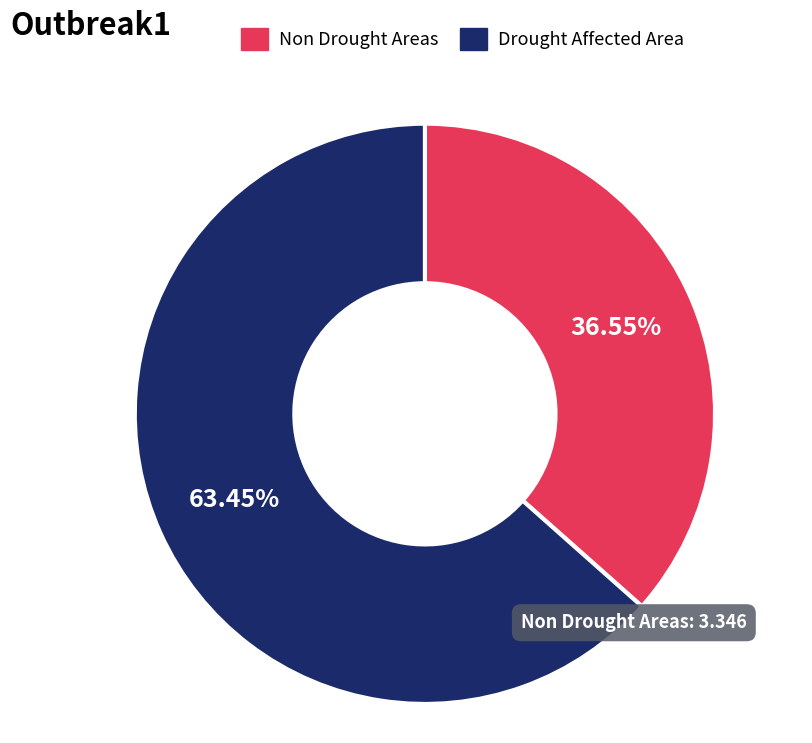

How many slices are in this pie chart?

2